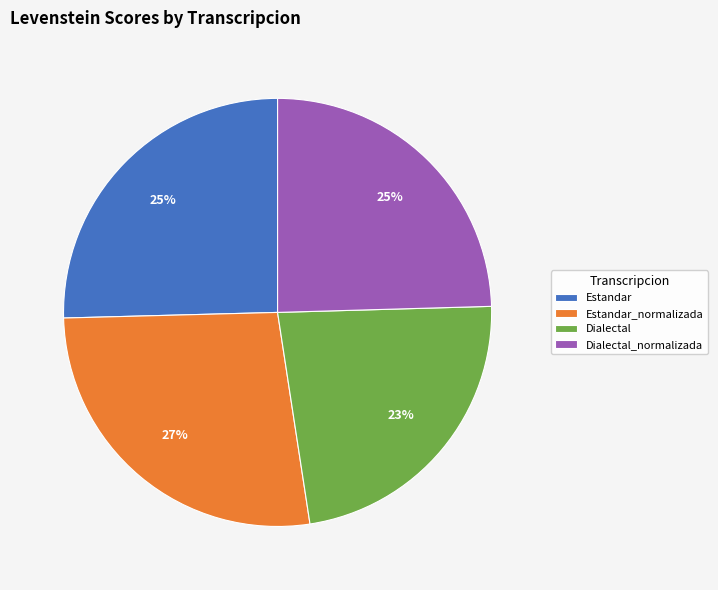

The Dialectal slice represents 33% of the pie. True or false?

False